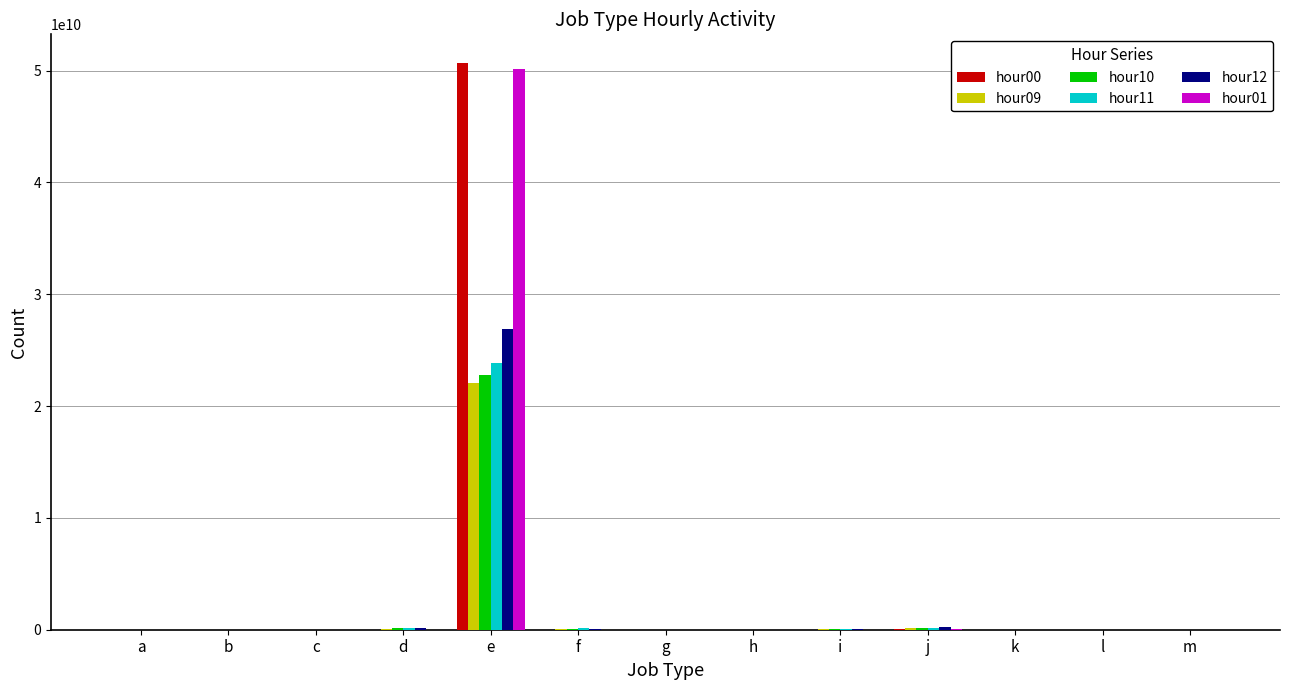

Are the bars grouped side by side (vs. stacked)?

Yes